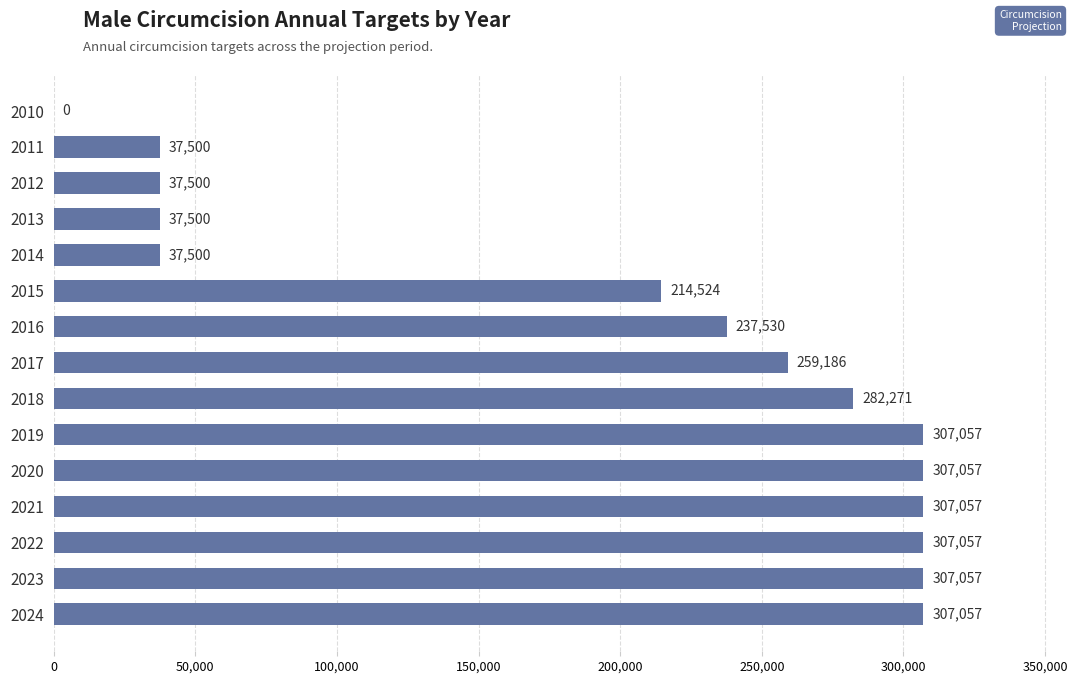

What is the ratio of the value at 2017 to the value at 2022?

0.8